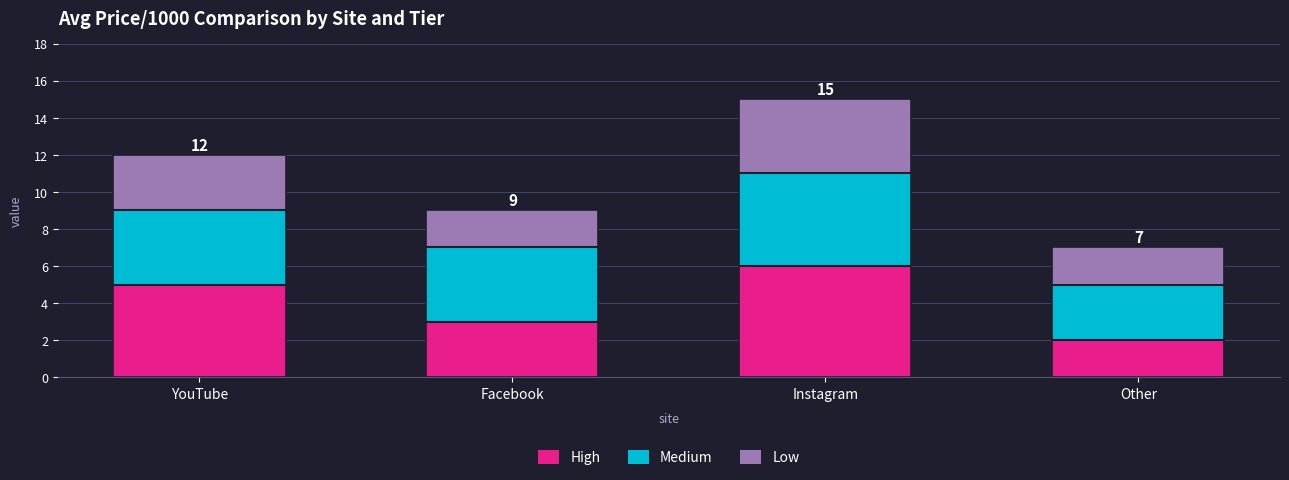

How many Low values are between 2 and 4?

4